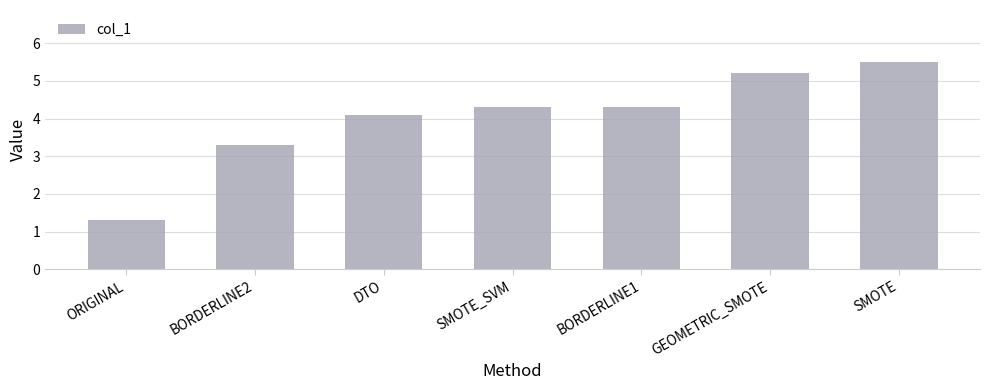

What is the difference between the second highest and second lowest values?

1.9